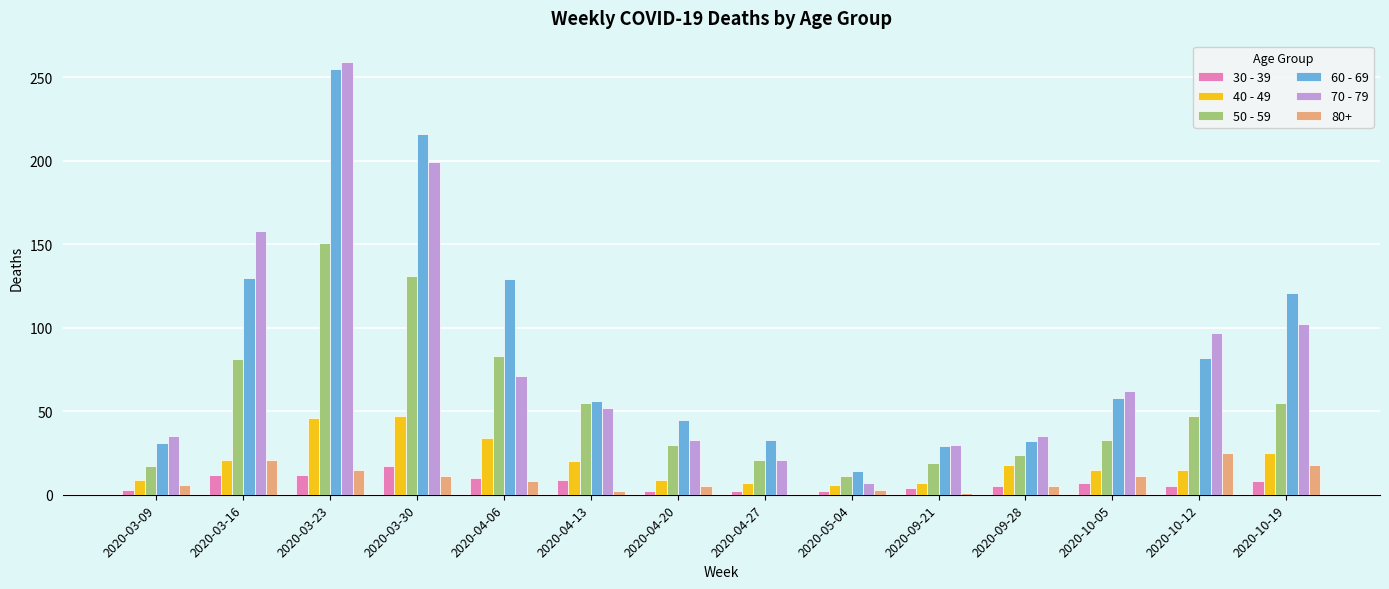

Between 2020-04-06 and 2020-10-05, which series saw the biggest shift?

60 - 69